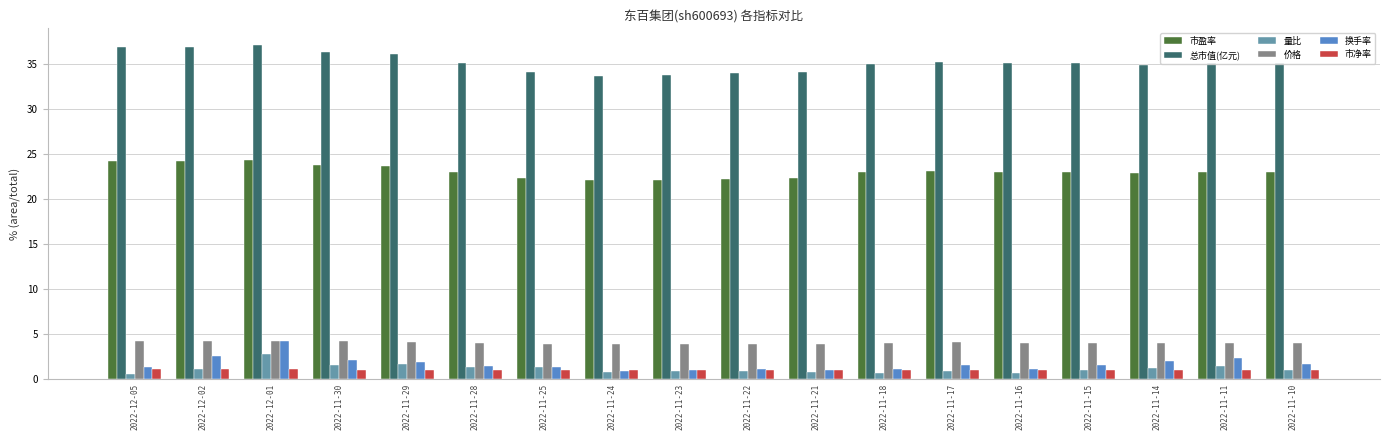

Between 2022-11-21 and 2022-11-11, which series saw the biggest shift?

换手率